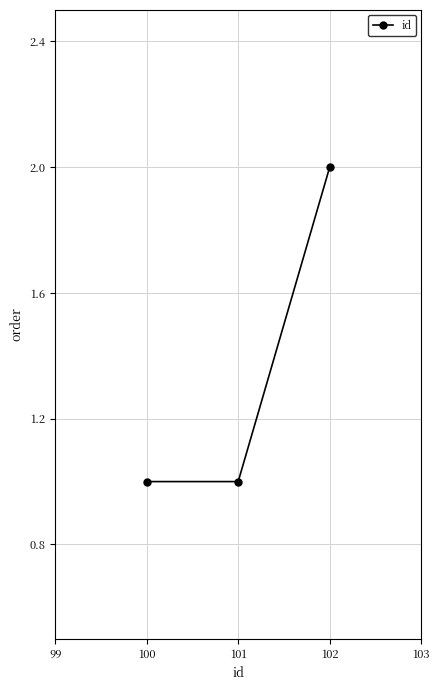

Reading left to right, transcribe all the data shown in this chart.

1	1	2